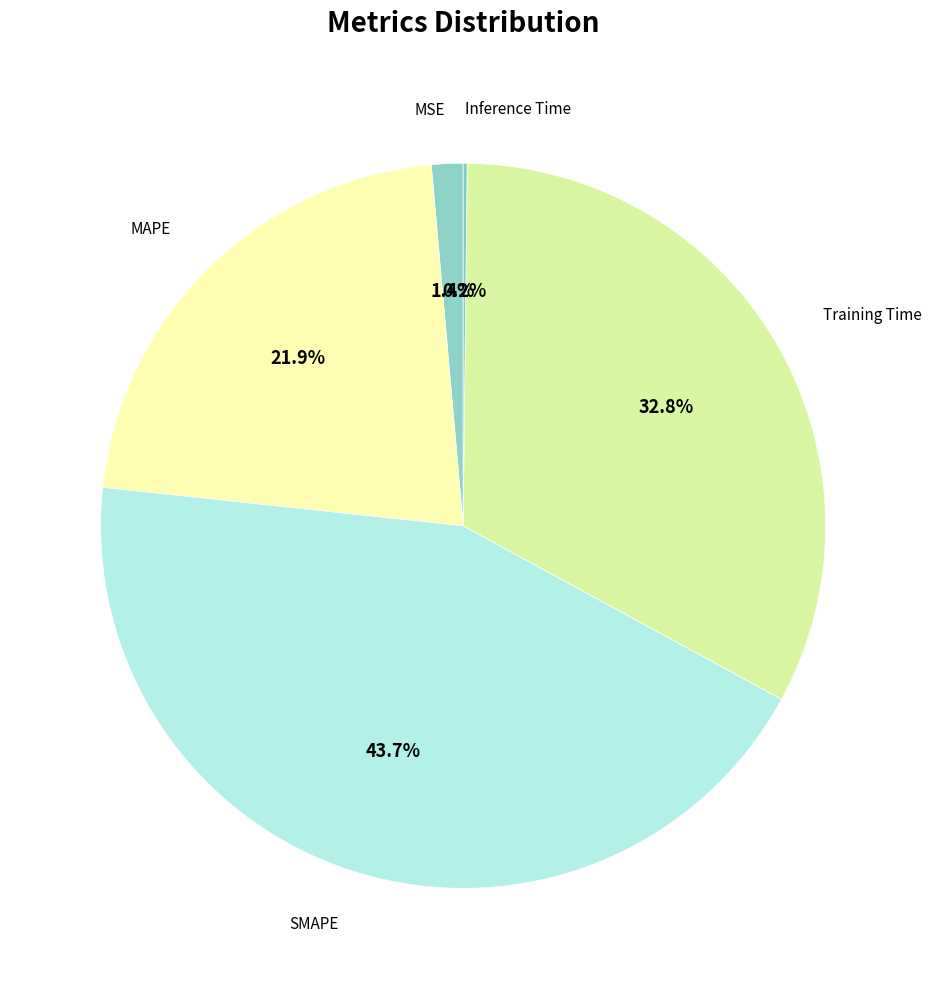

To the nearest percent, what is the average slice percentage?

20%